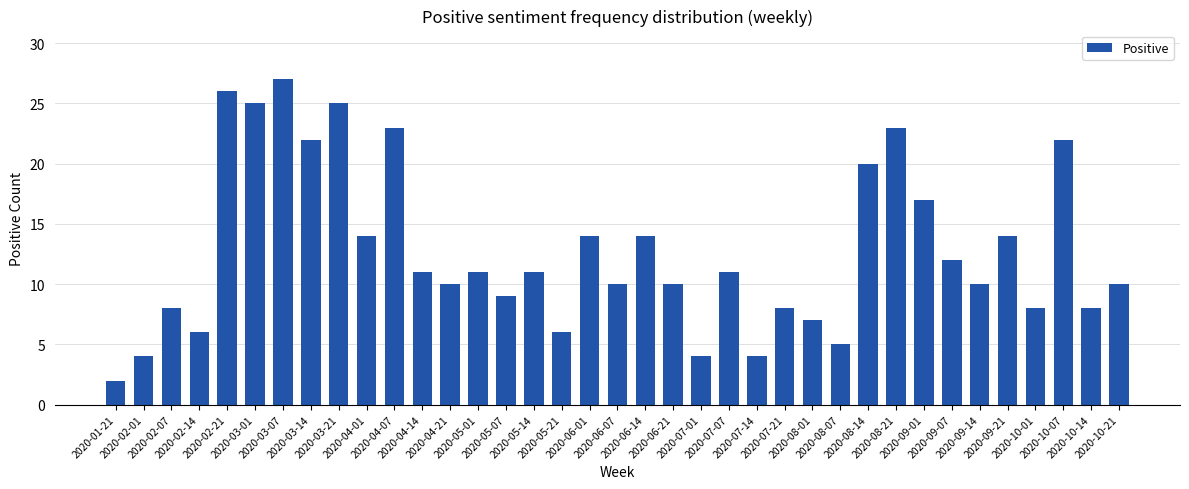

What is the greatest value displayed?

27